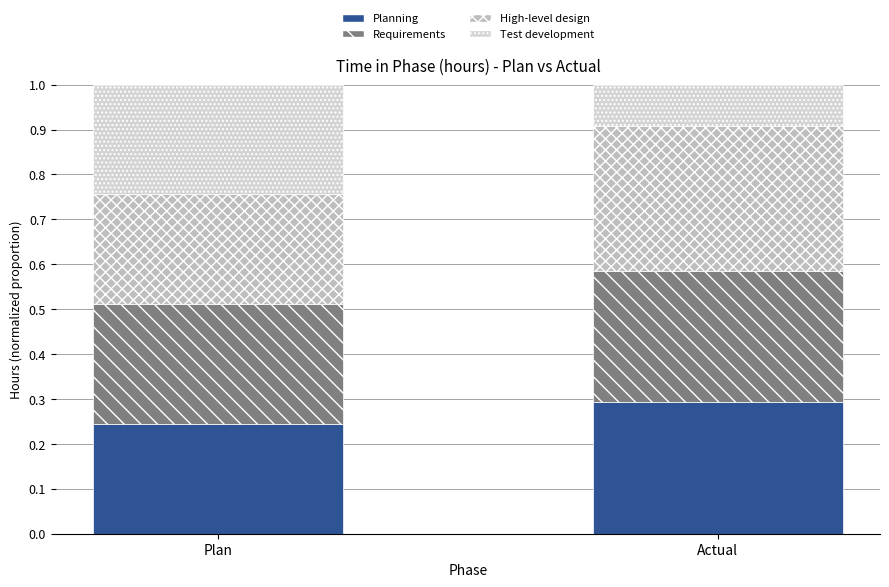

What is the label of the 2nd bar from the right?

Plan